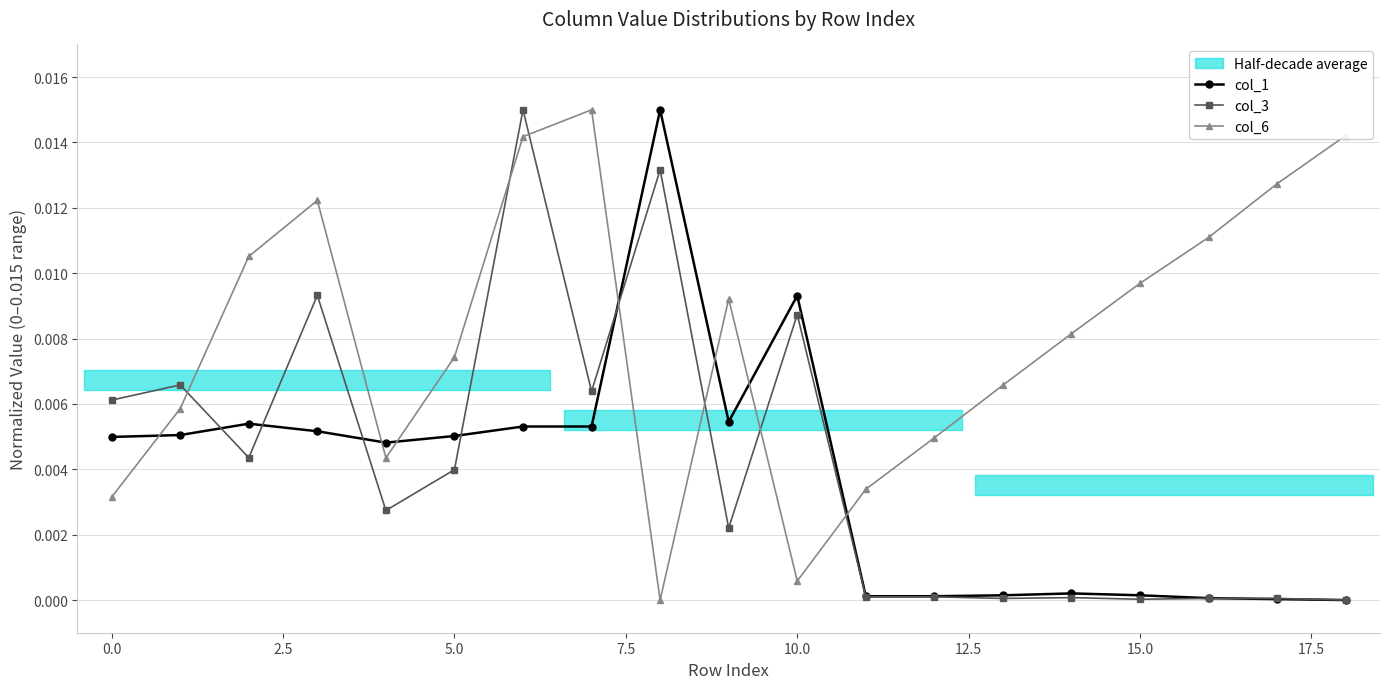

Does the chart have visible grid lines?

Yes